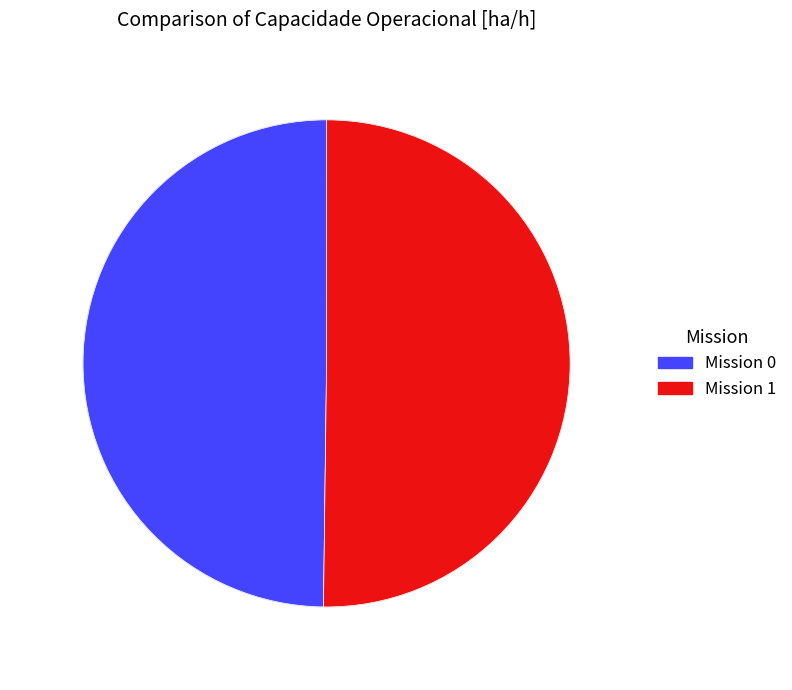

Is there a majority slice in this chart?

Yes